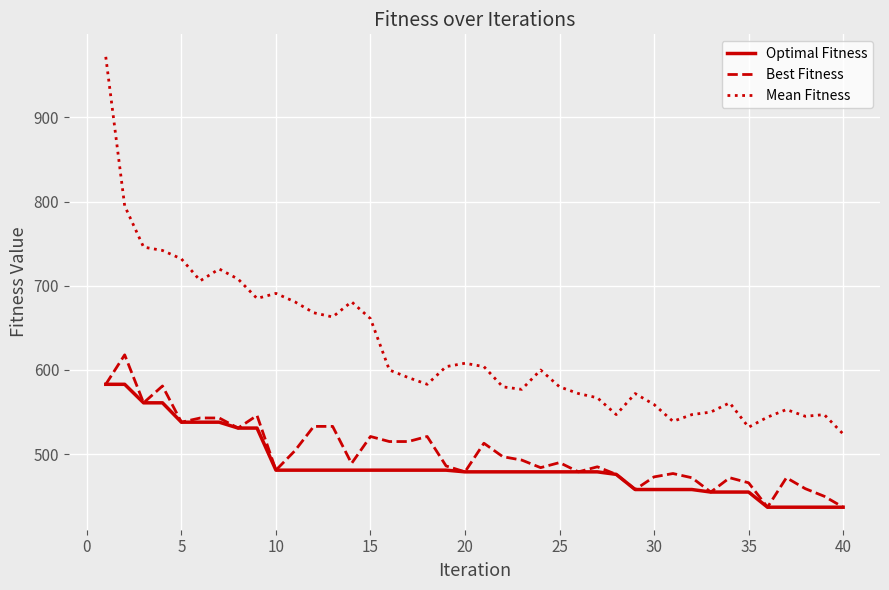

True or false: Optimal Fitness and Mean Fitness cross at least once.

False